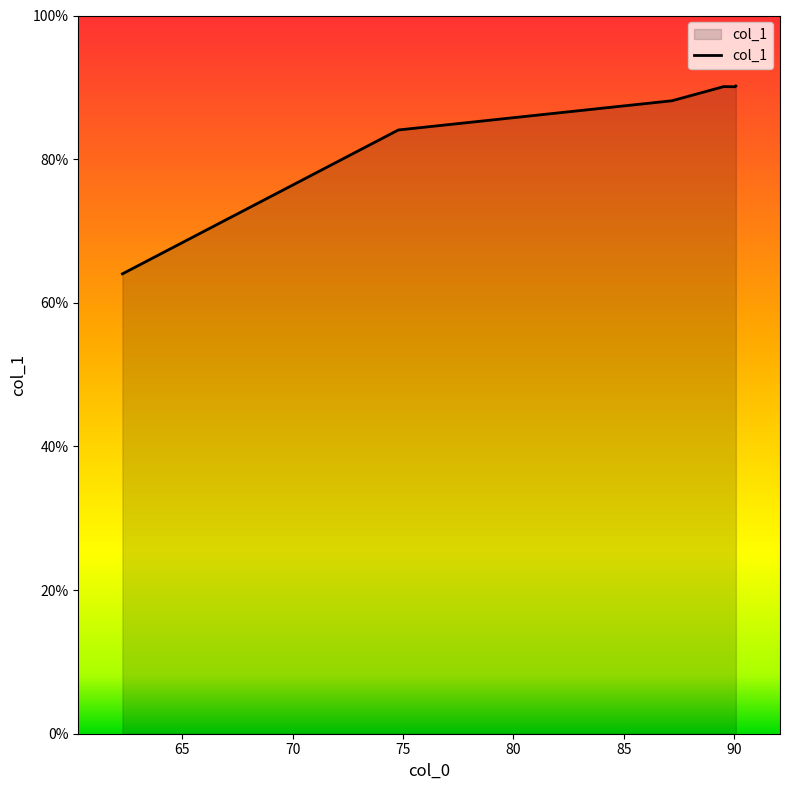

What is the average value?

84.4